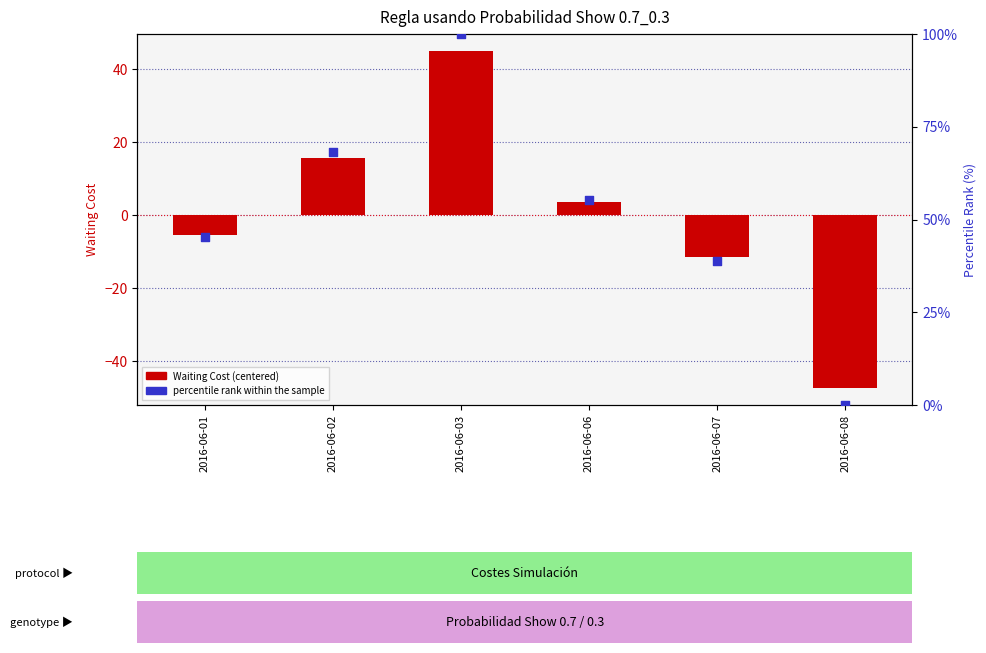

Is the value of Waiting Cost (centered) at 2016-06-06 greater than the value of percentile rank within the sample at 2016-06-07?

No